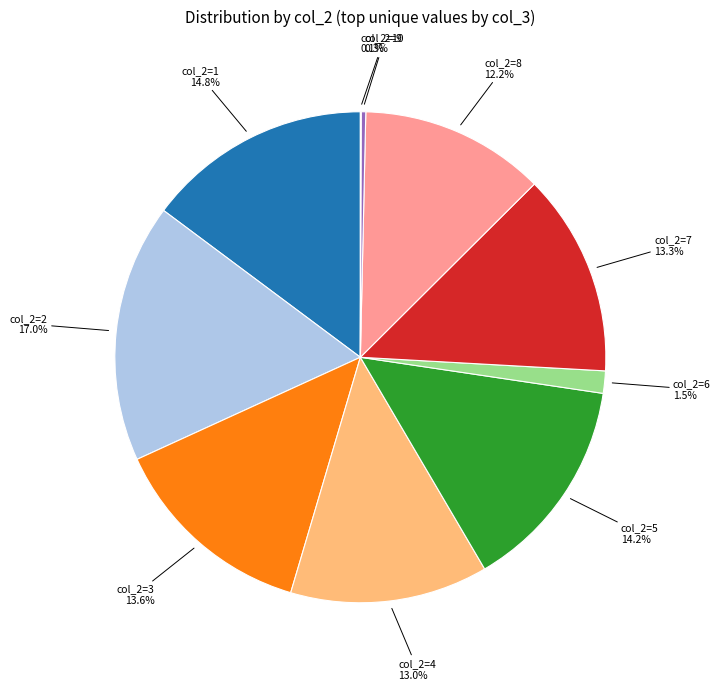

Rank the categories by value from lowest to highest.

10, 9, 6, 8, 4, 7, 3, 5, 1, 2